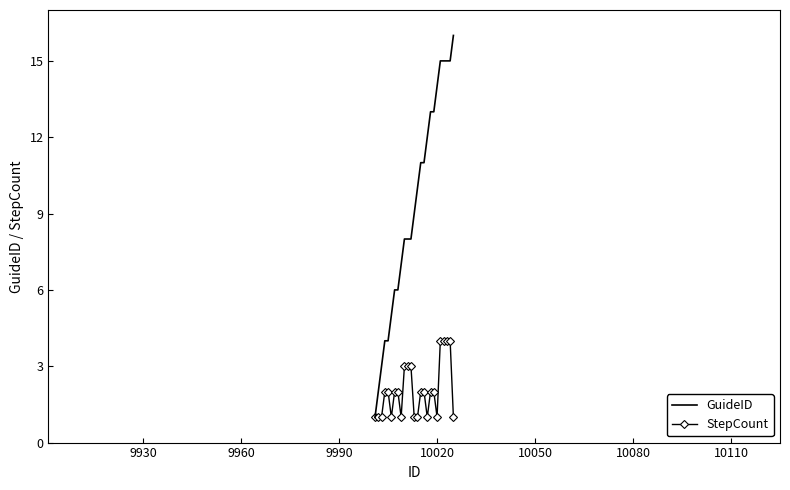

Rank the series by their average value, from highest to lowest.

GuideID, StepCount